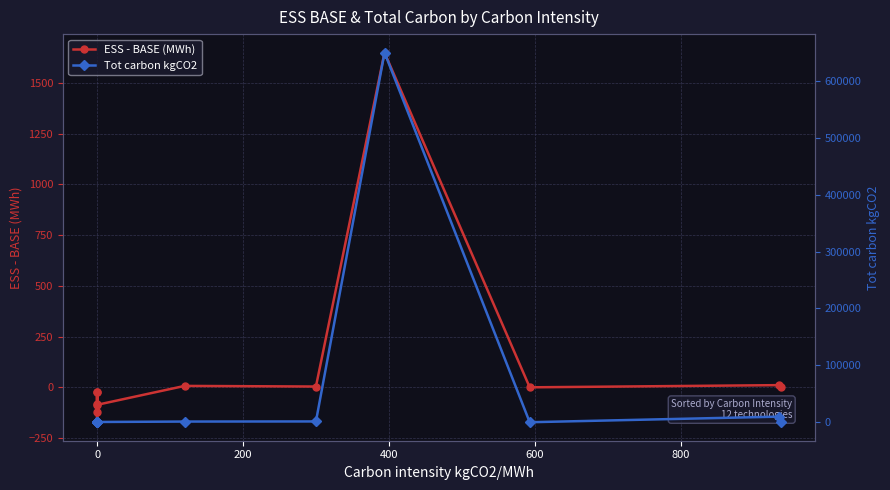

How many lines are shown in the chart?

2